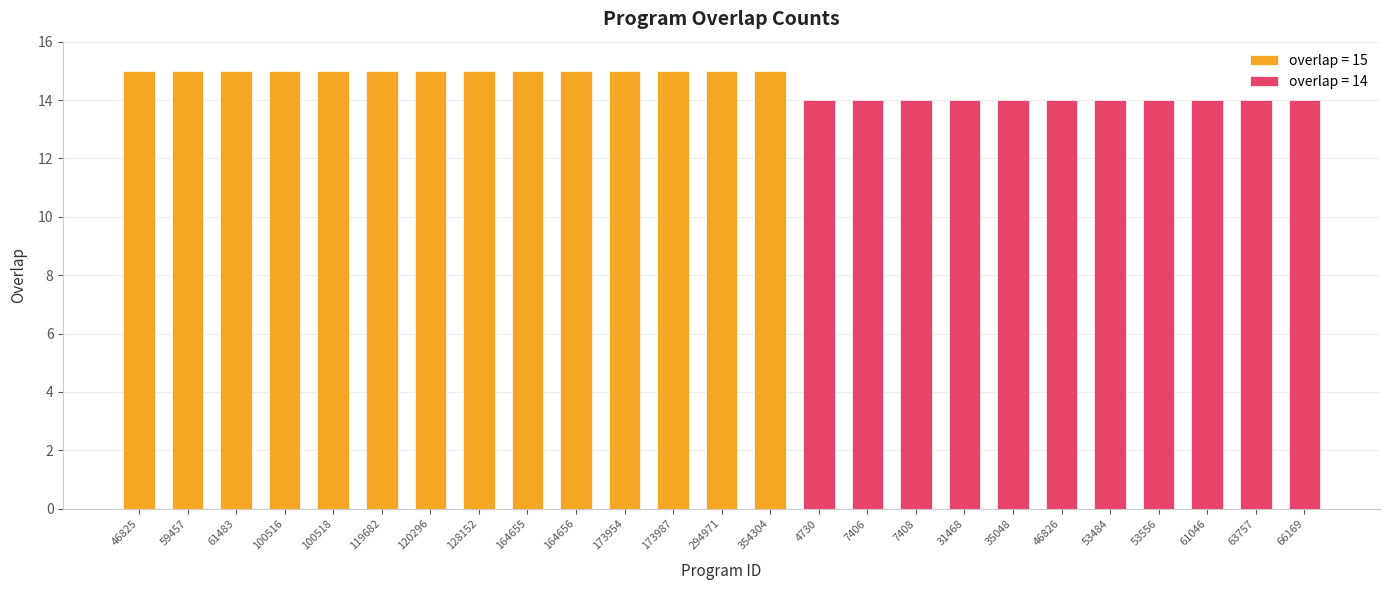

How many bars are there in total?

25